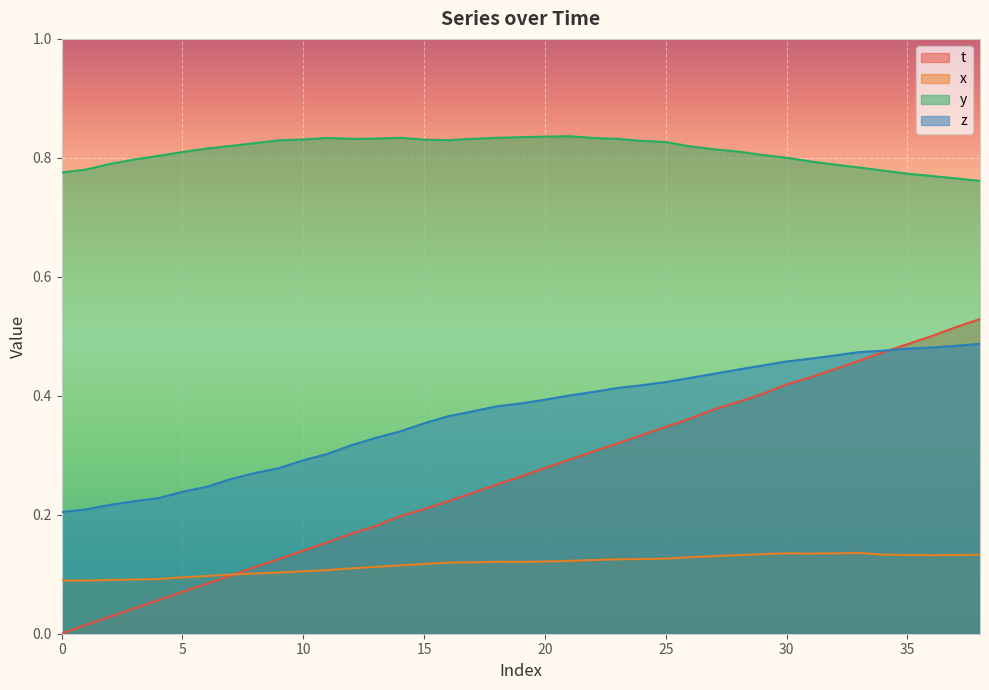

What is the value of the t point at the 17th from the left?

0.2